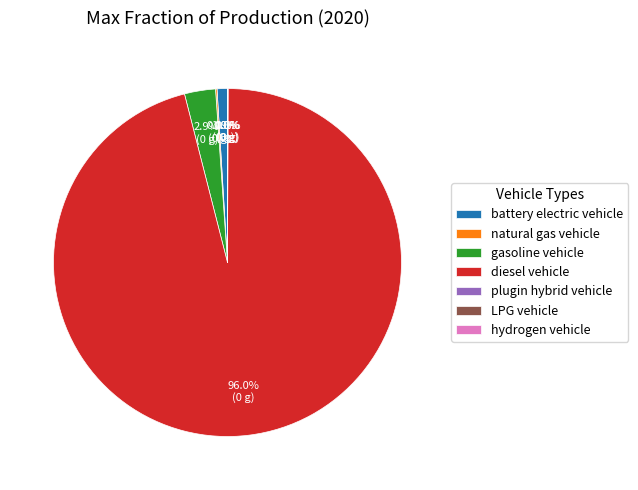

What percentage is NOT represented by diesel vehicle?

4.0%